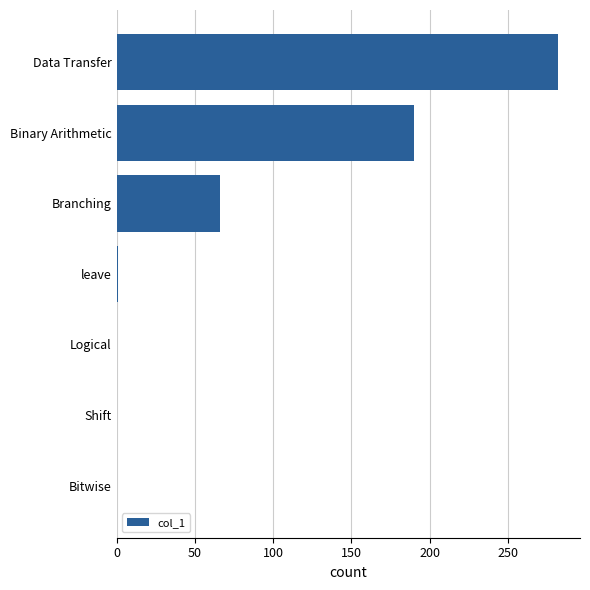

True or false: the data shows 0 at Shift.

True